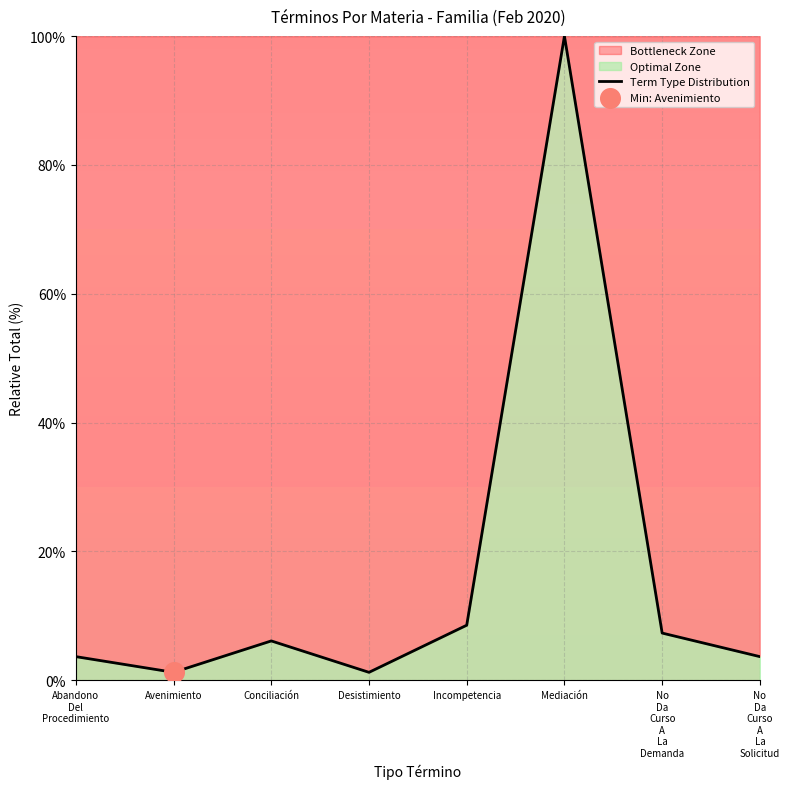

What is the ratio of the value at No
Da
Curso
A
La
Demanda to the value at Desistimiento?

6.0